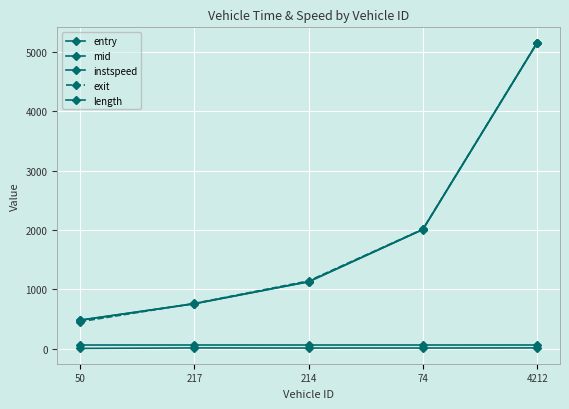

Where does the exit series first go above 1143?

214